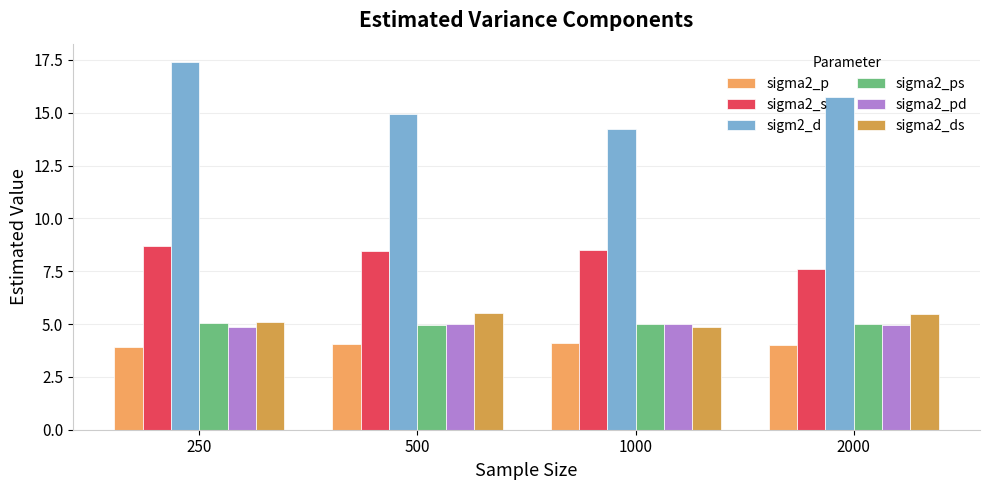

The value of sigma2_pd at 500 is 5.0. True or false?

True